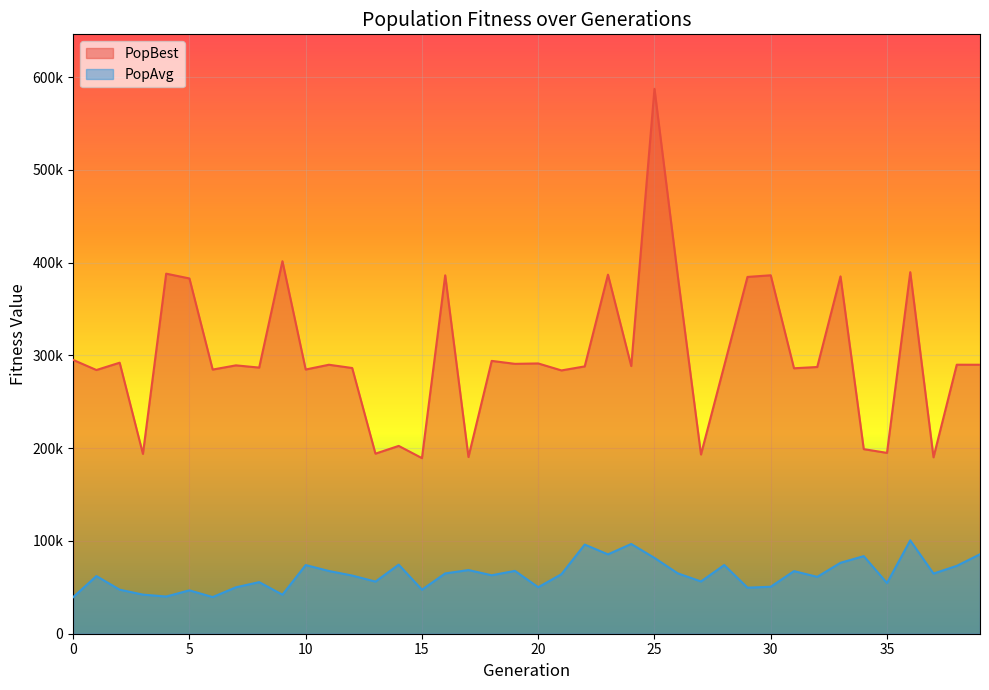

List the labels in order of PopAvg value, smallest first.

0, 6, 4, 9, 3, 5, 15, 2, 29, 7, 20, 30, 35, 8, 13, 27, 32, 1, 12, 18, 21, 37, 16, 26, 31, 11, 19, 17, 38, 10, 28, 14, 33, 25, 34, 23, 39, 22, 24, 36